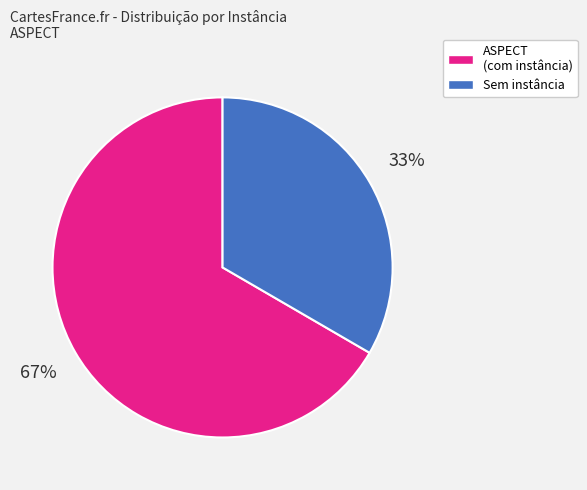

To the nearest percent, what is the average slice percentage?

50%